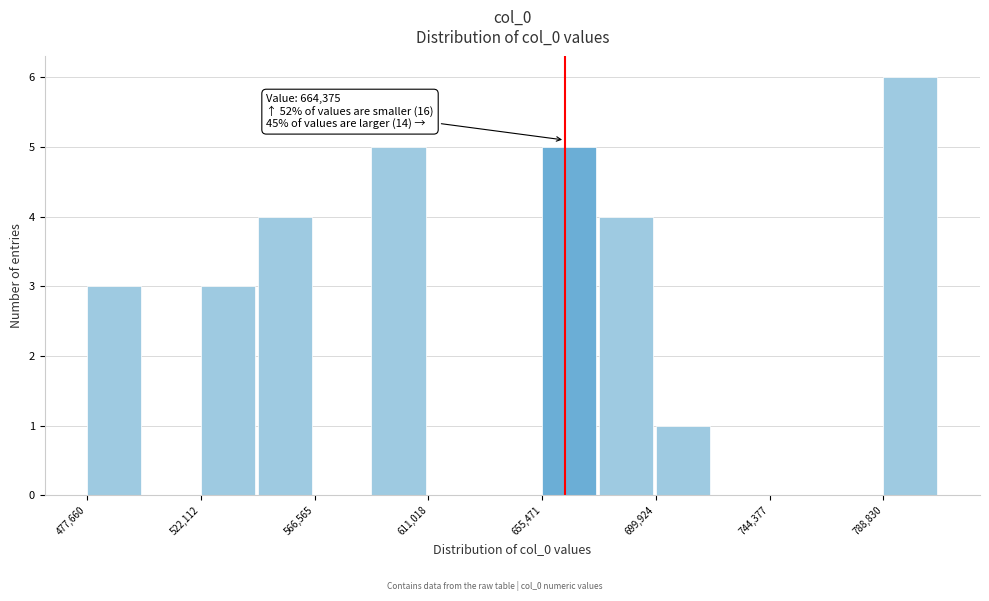

Over which range of the x-axis is the bar tallest?

790000 to 810000